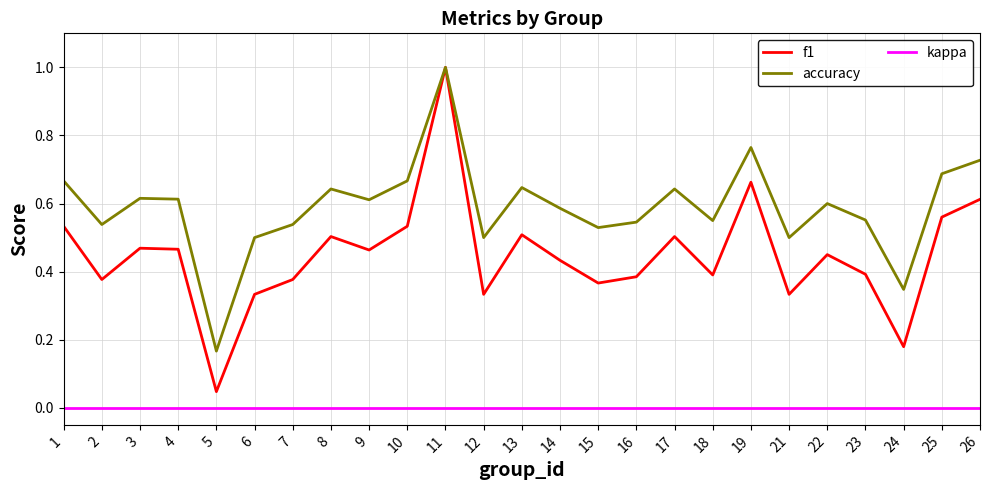

How many interior local valleys does the accuracy series have?

8